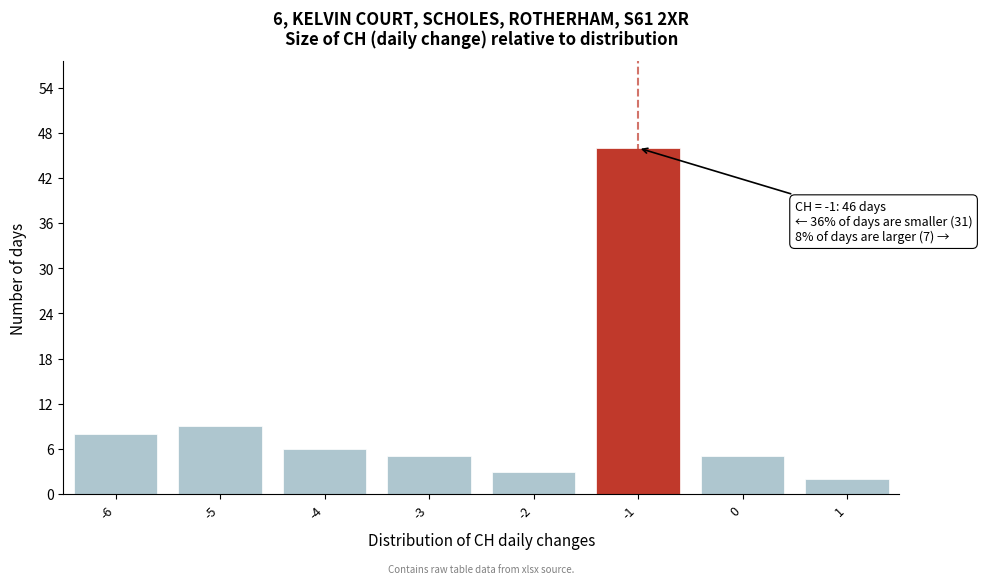

Over which range of the x-axis is the bar tallest?

-1.5 to -0.5